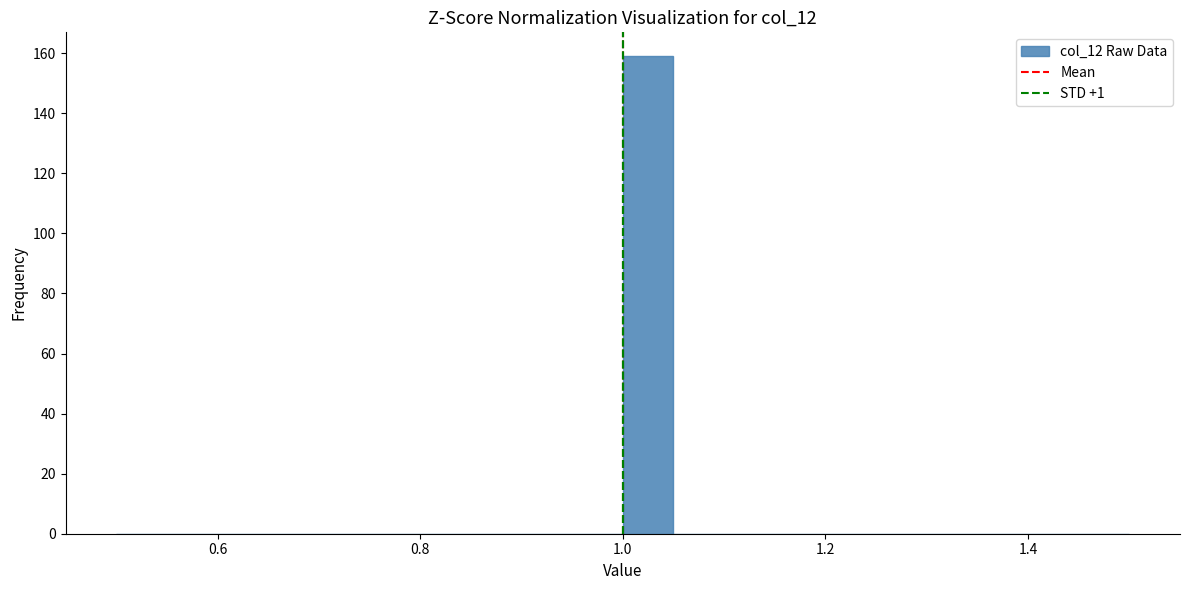

Around what value on the x-axis is the tallest bar? Give the approximate position of its centre, as read against the axis.

1.02